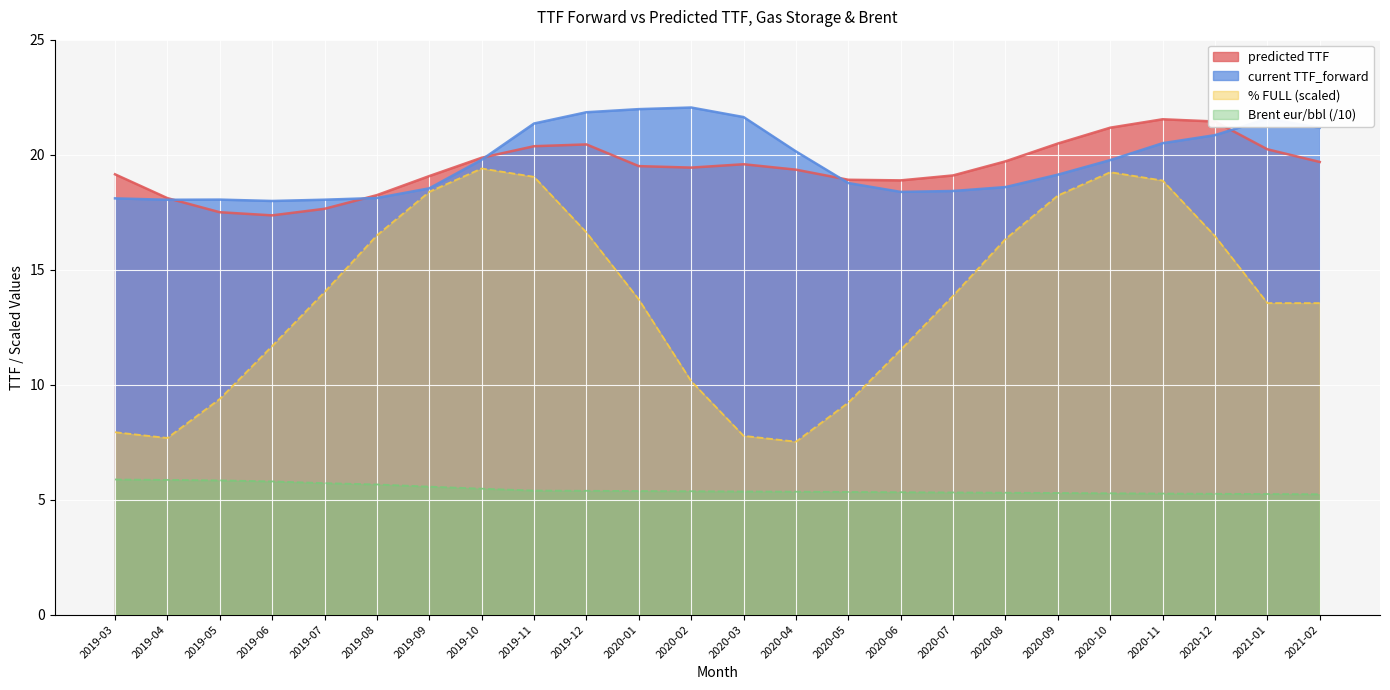

Is it true that % FULL equals 7.9 at 2019-03?

True